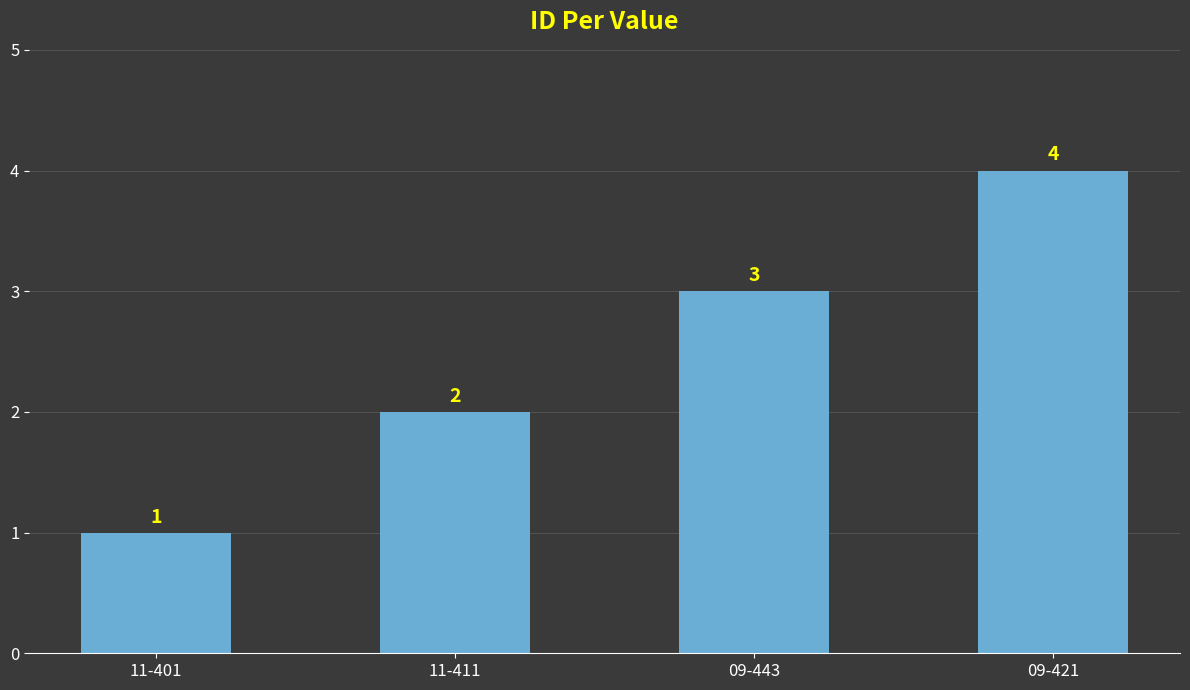

The value at 09-443 is 3. True or false?

True